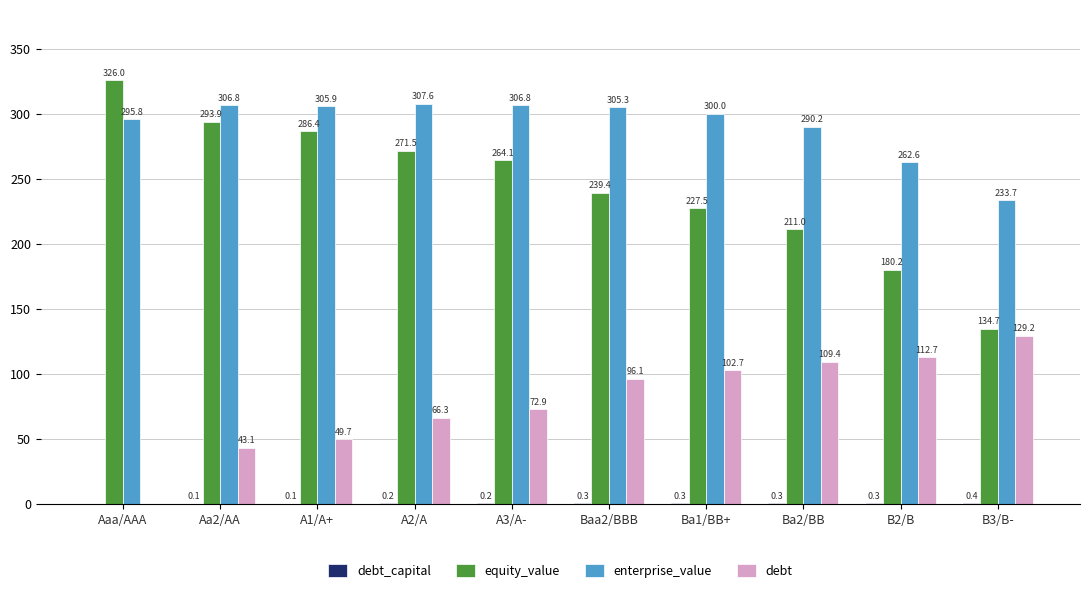

Read the equity_value value at A2/A.

271.5